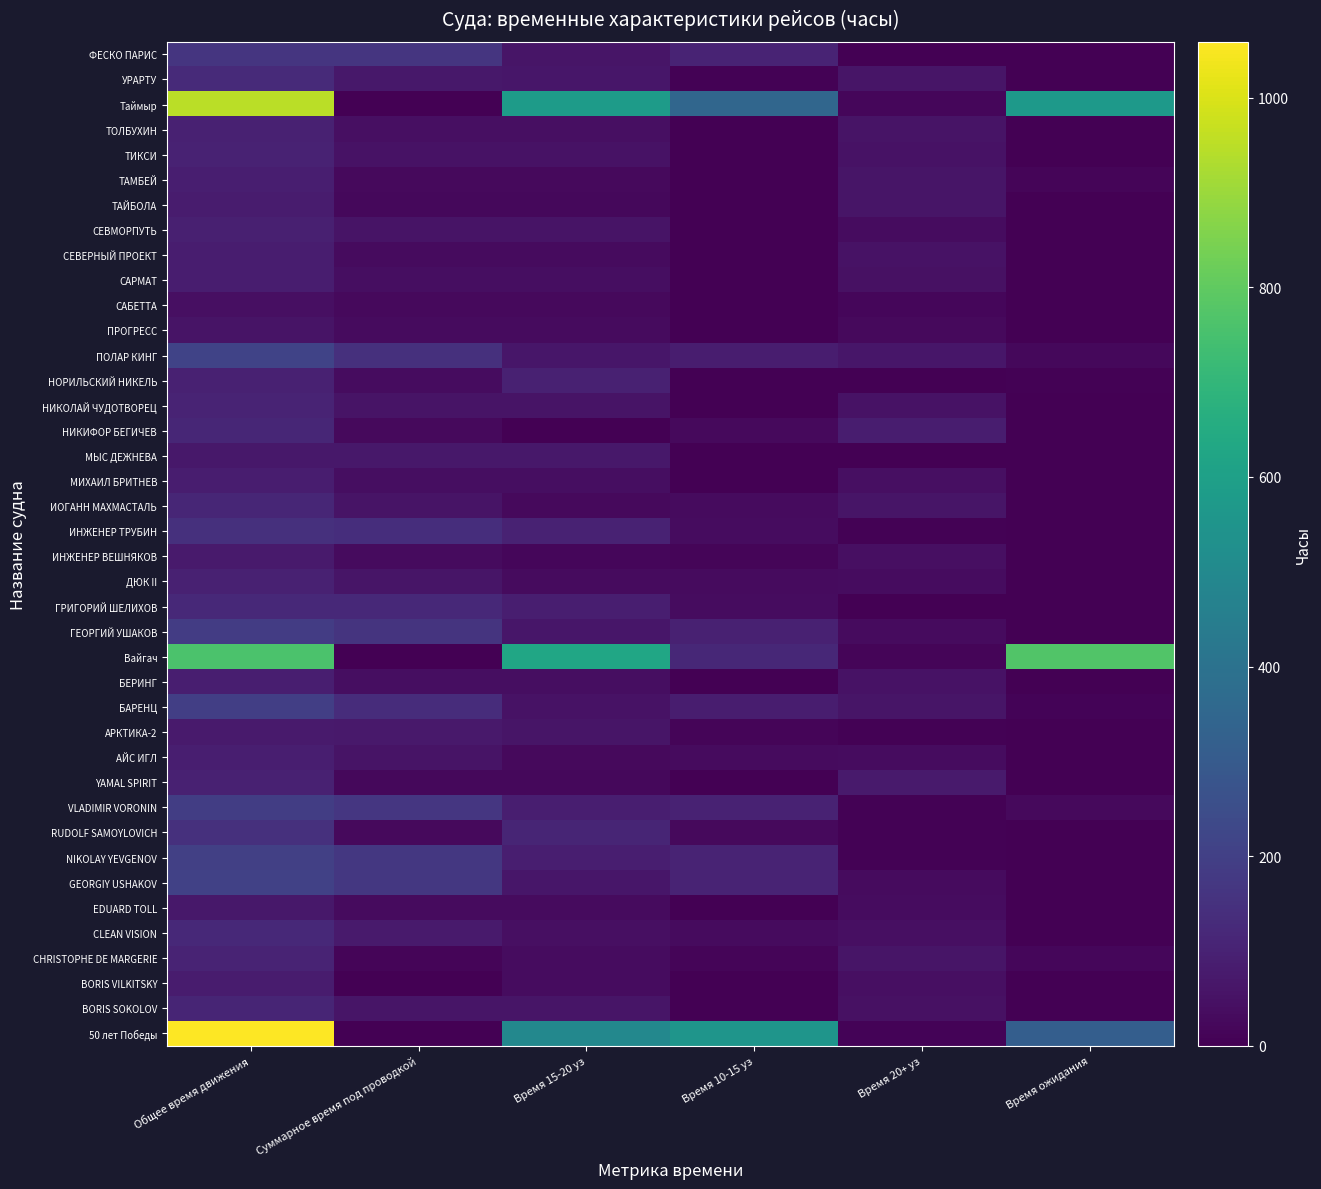

Between Суммарное время под проводкой and Время ожидания, which is larger?

Время ожидания